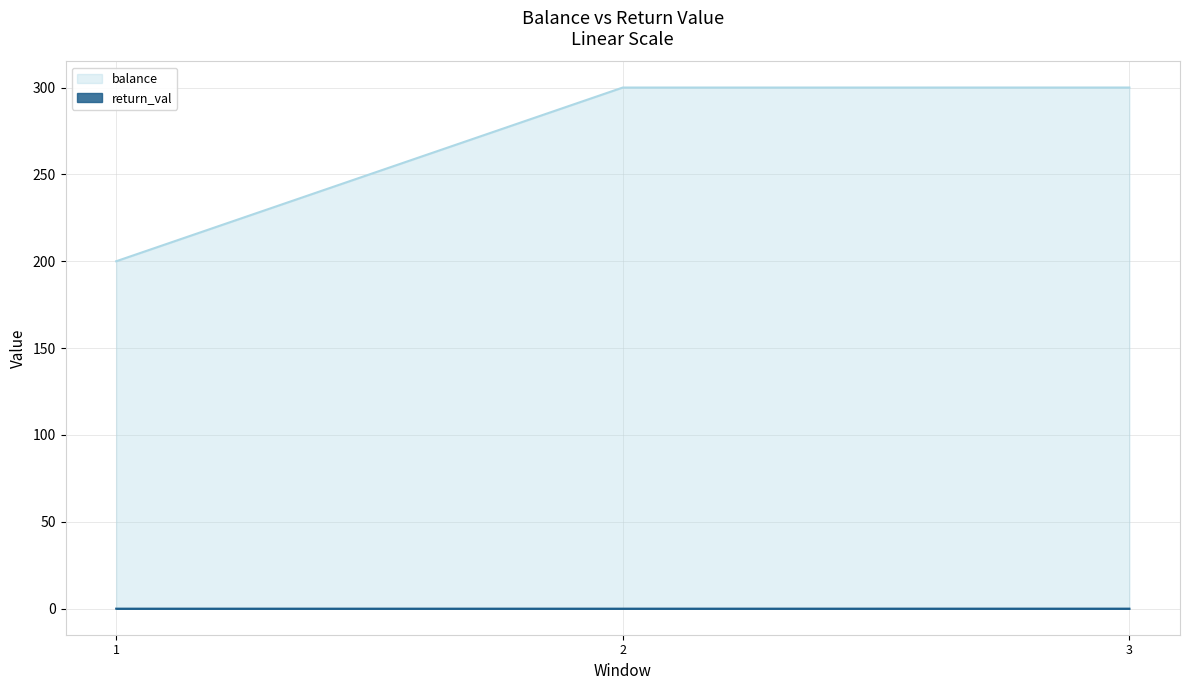

At which label does balance reach its minimum?

1